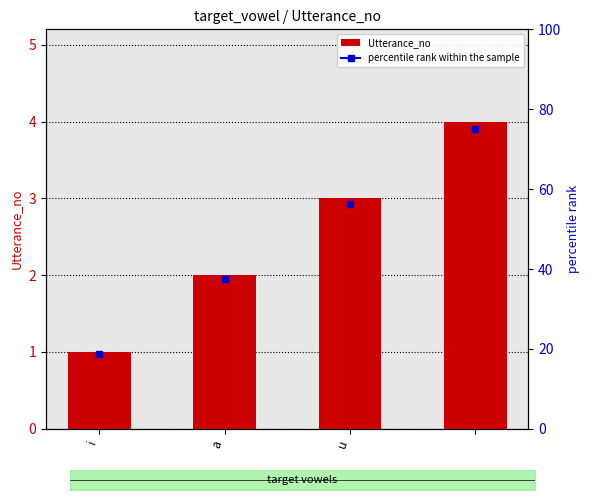

What is the difference between the maximum and second lowest values?

2